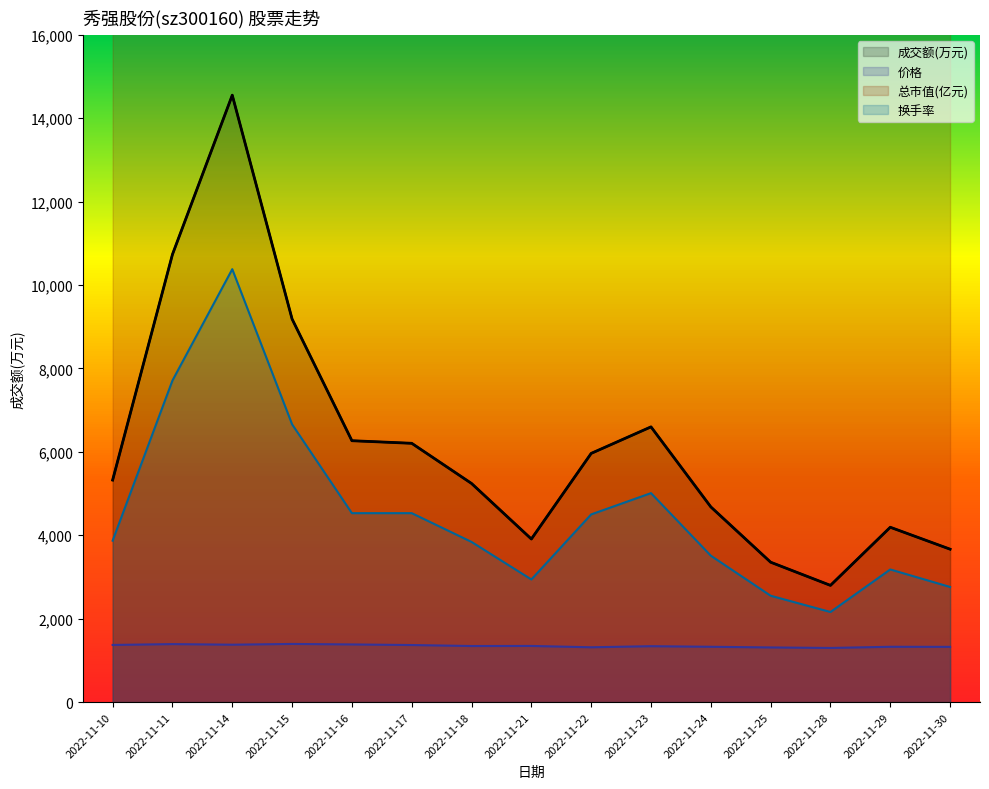

The value of 价格 at 2022-11-29 is 1326.0. True or false?

True